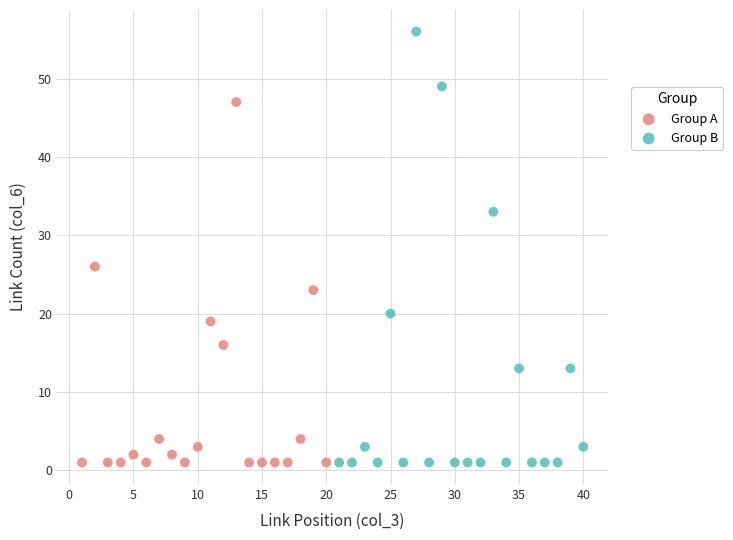

Which series has the largest Y range (max minus min)?

Group B